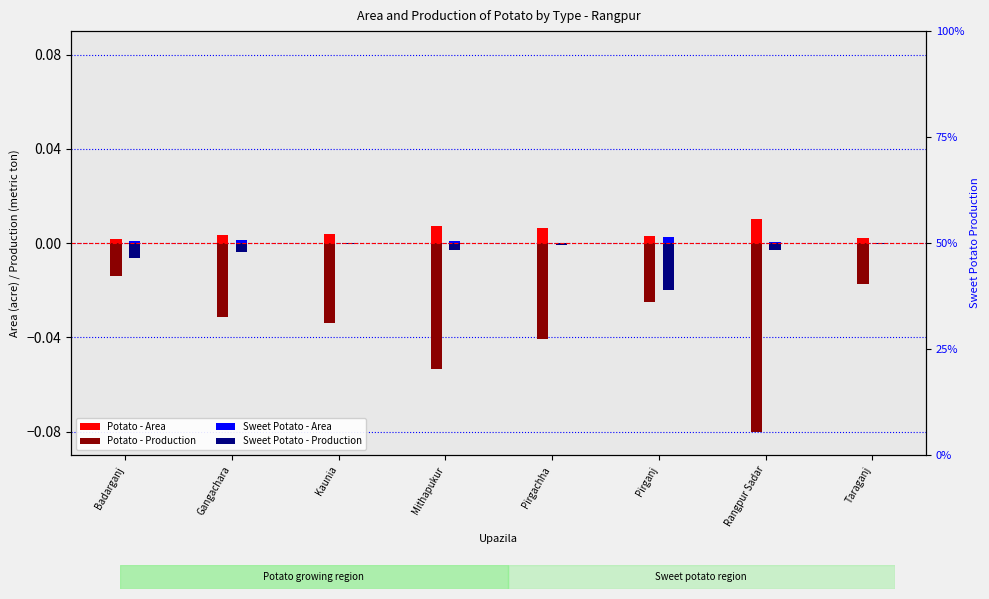

Reading left to right, list all the values displayed in this chart.

Potato - Area: Badarganj=0.0	Gangachara=0.0	Kaunia=0.0	Mithapukur=0.0	Pirgachha=0.0	Pirganj=0.0	Rangpur Sadar=0.0	Taraganj=0.0
Potato - Production: Badarganj=-0.0	Gangachara=-0.0	Kaunia=-0.0	Mithapukur=-0.1	Pirgachha=-0.0	Pirganj=-0.0	Rangpur Sadar=-0.1	Taraganj=-0.0
Sweet Potato - Area: Badarganj=0.0	Gangachara=0.0	Kaunia=0.0	Mithapukur=0.0	Pirgachha=0.0	Pirganj=0.0	Rangpur Sadar=0.0	Taraganj=0.0
Sweet Potato - Production: Badarganj=-0.0	Gangachara=-0.0	Kaunia=-0.0	Mithapukur=-0.0	Pirgachha=-0.0	Pirganj=-0.0	Rangpur Sadar=-0.0	Taraganj=-0.0